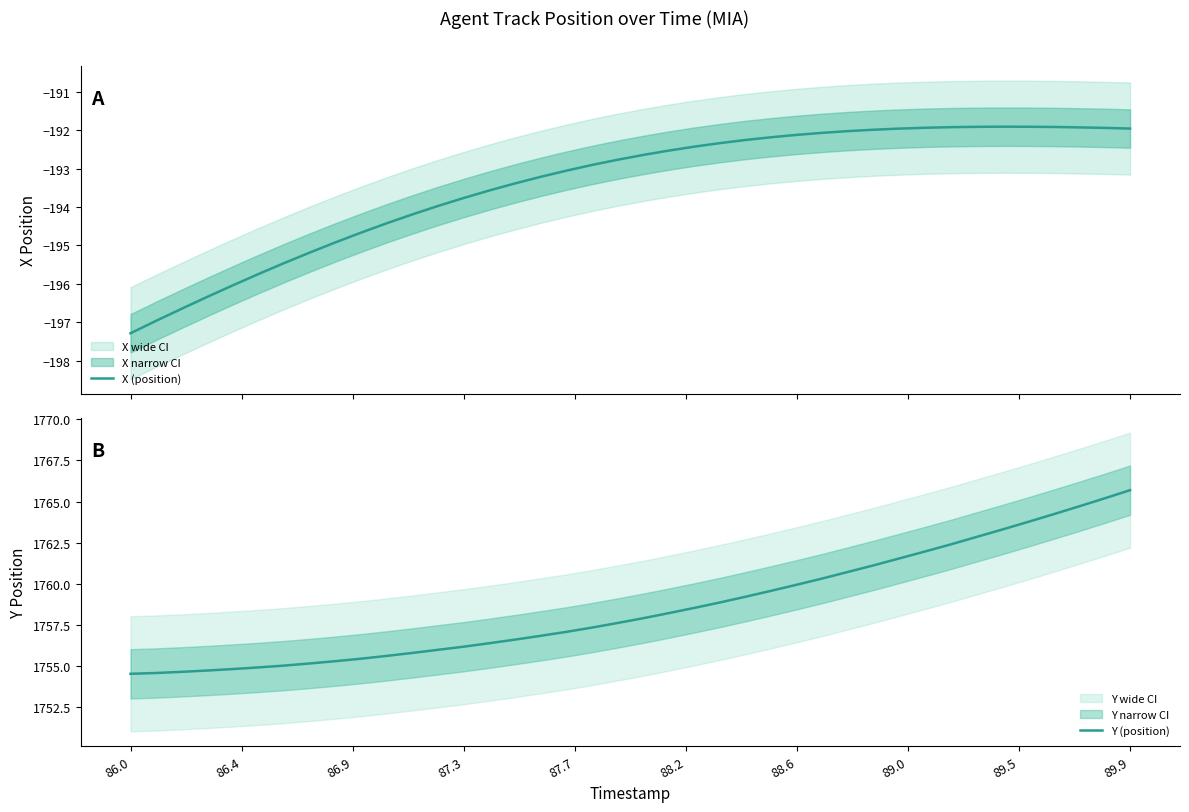

True or false: X (position) and Y (position) intersect in this chart.

False